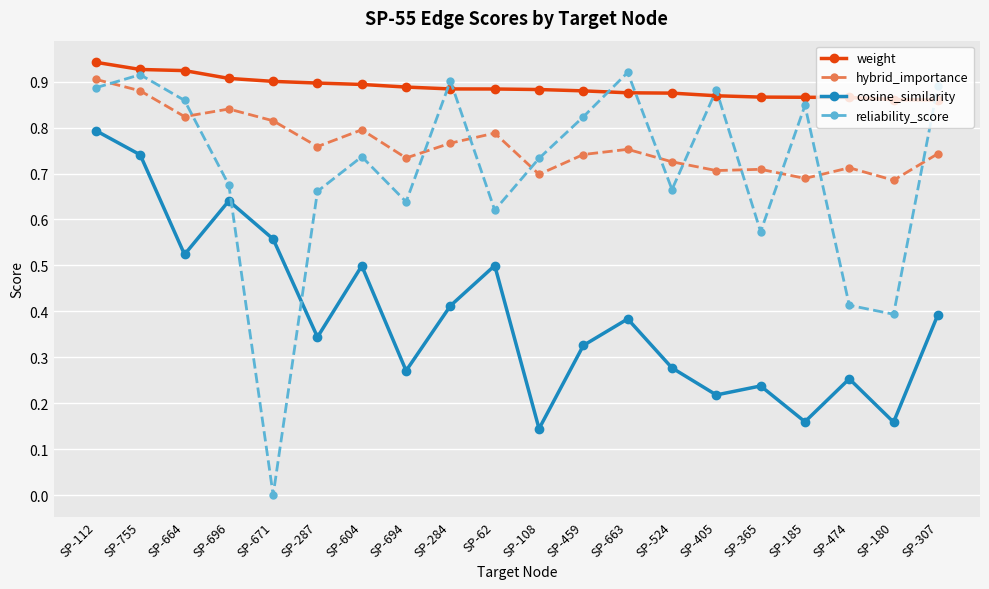

True or false: cosine_similarity and reliability_score intersect in this chart.

True